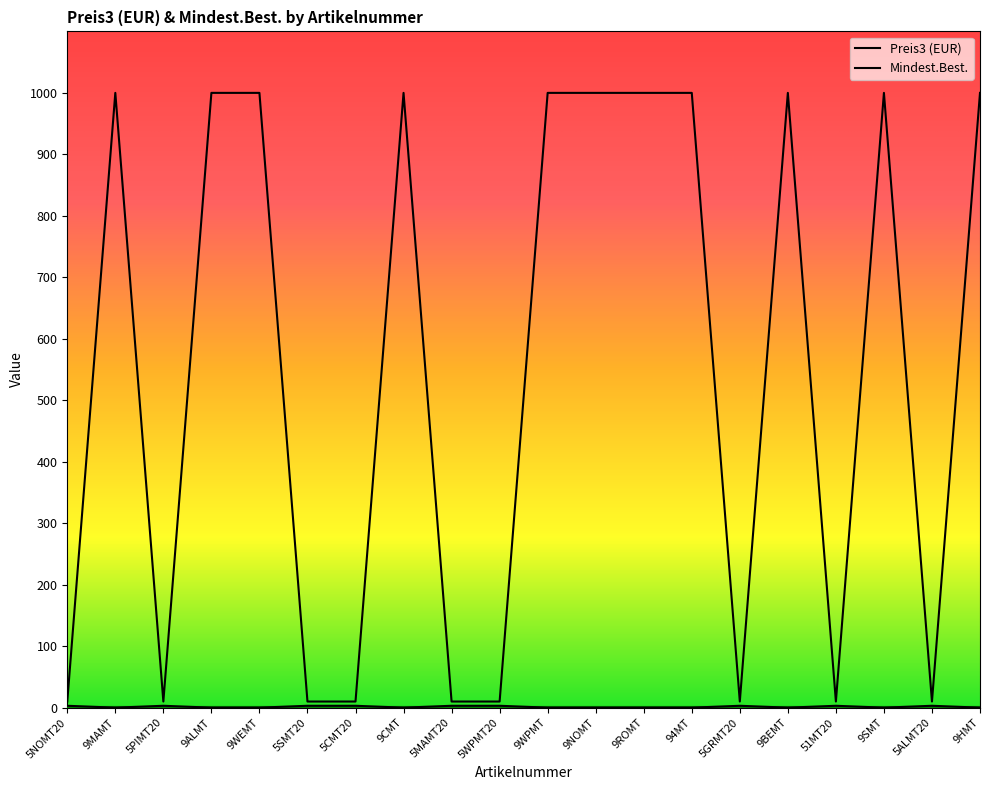

What is the value of the Preis3 (EUR) point at the 3rd from the left?

3.1